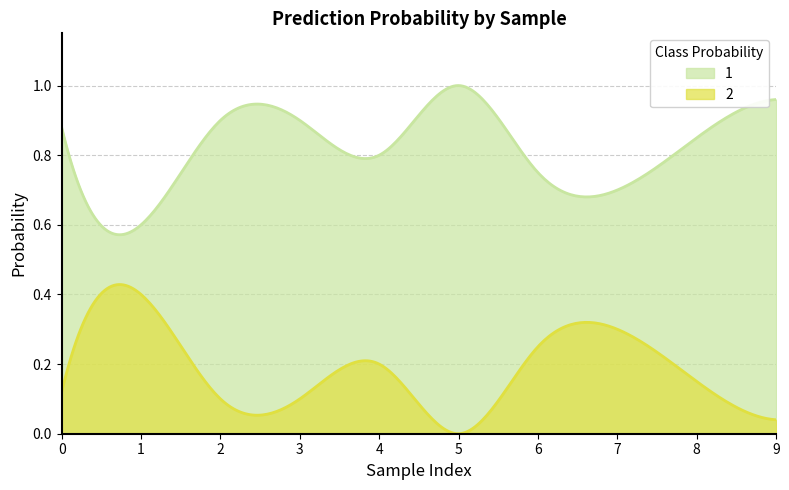

How many categories are shown in the chart?

300